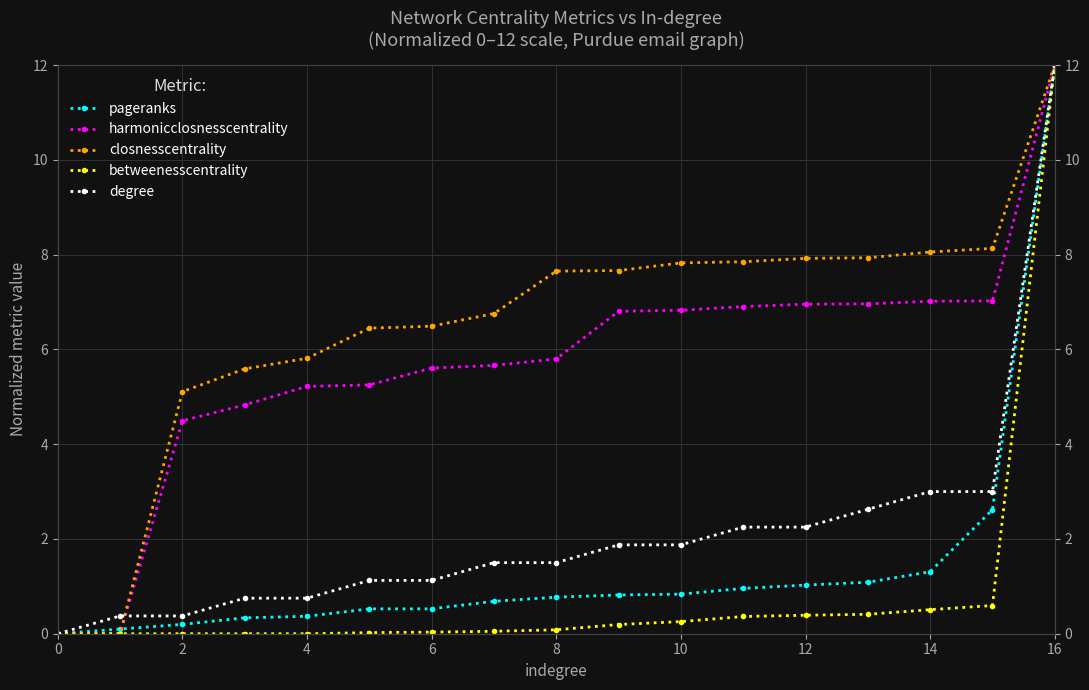

After their last crossing, which series has the higher values: harmonicclosnesscentrality or degree?

degree